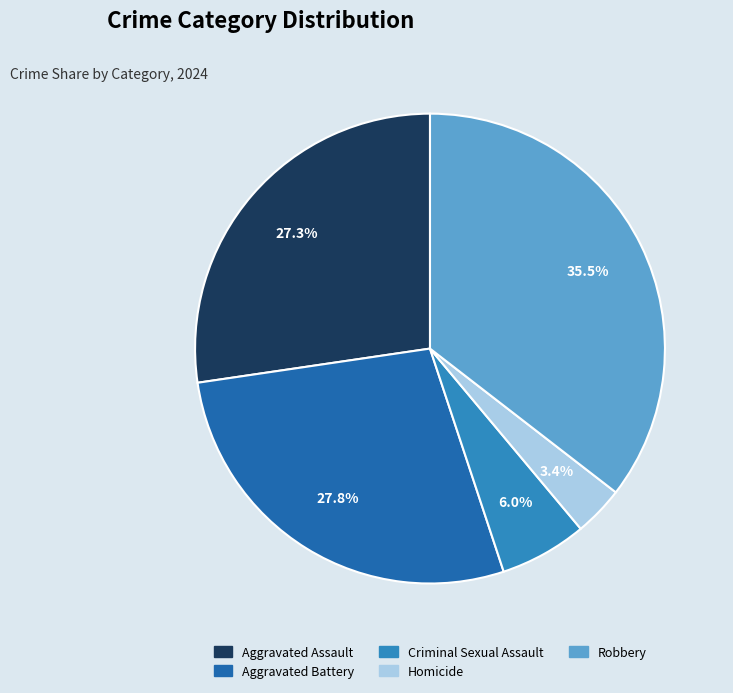

Is there any slice that represents more than half of the pie?

No